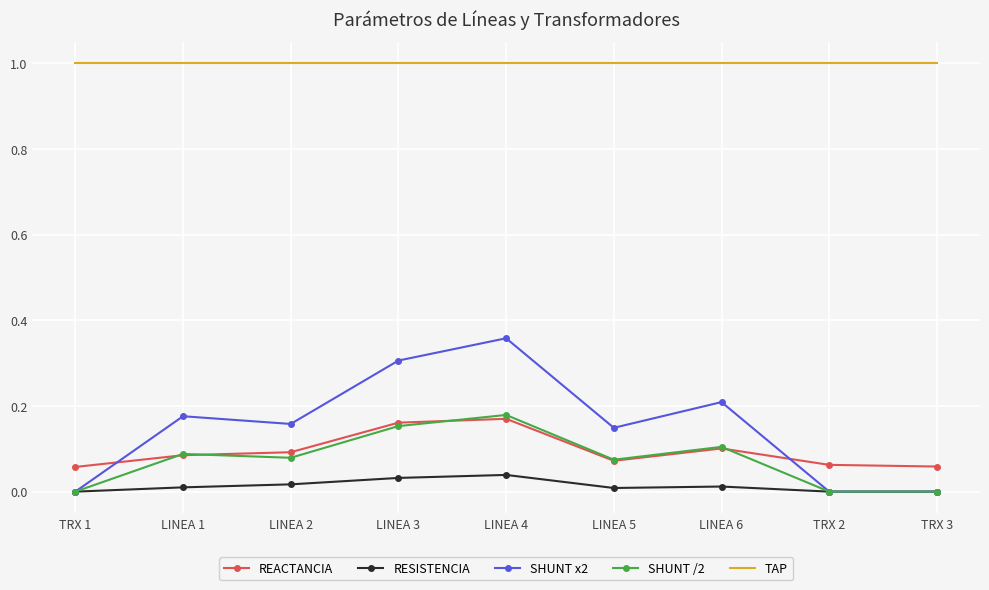

What is the spread (max minus min) of values at LINEA 3?

1.0